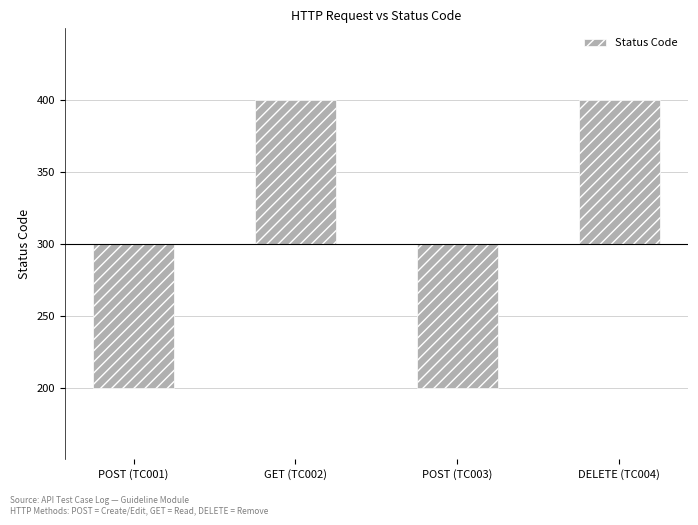

Are the bars horizontal?

No